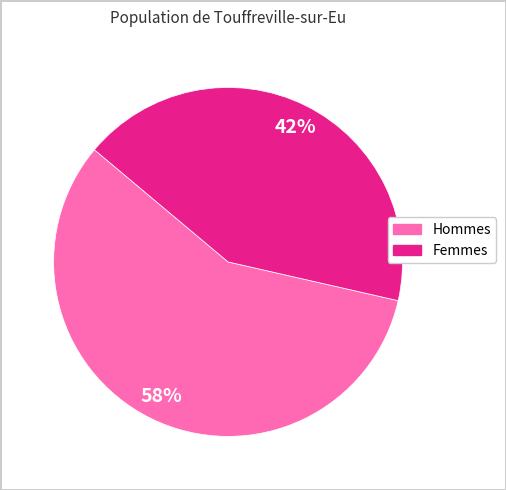

Is there any slice that represents more than half of the pie?

Yes